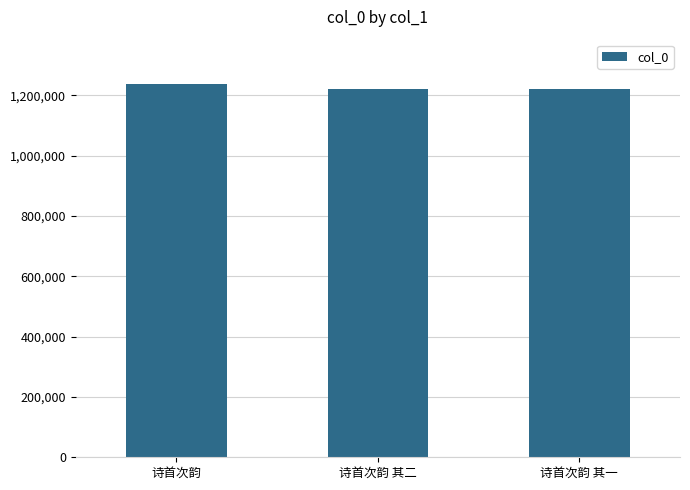

What is the ratio of the value at 诗首次韵 其一 to the value at 诗首次韵?

1.0